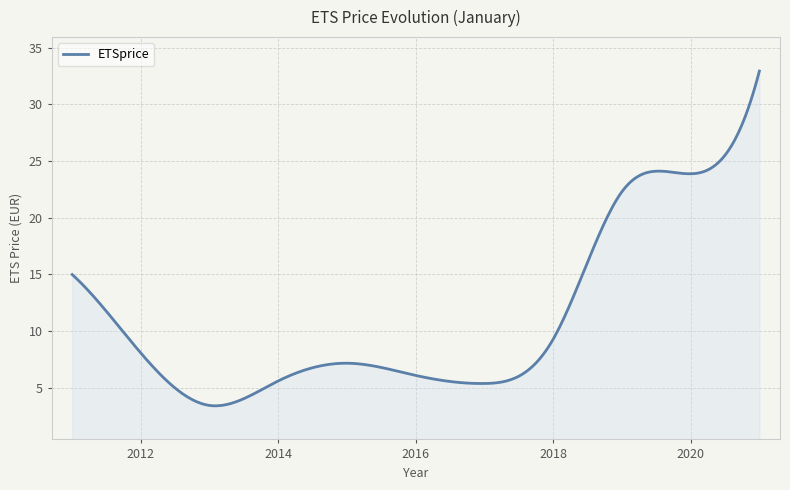

What is the difference between the maximum and minimum values?

29.6